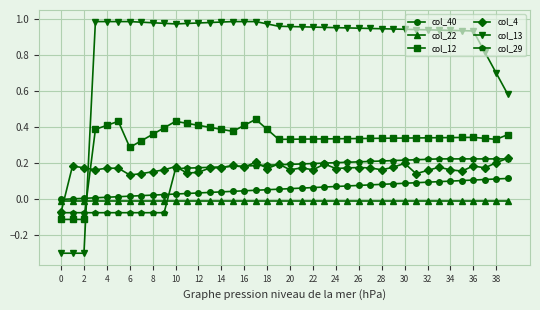

What is the smallest value displayed?

-0.3